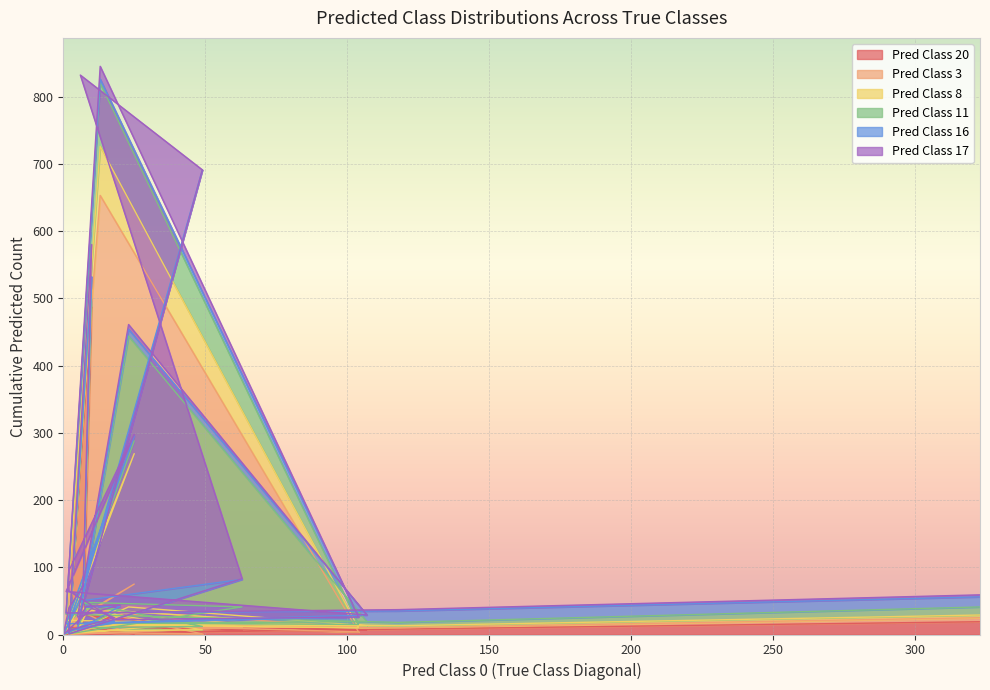

How many values in Pred Class 17 are above zero?

19